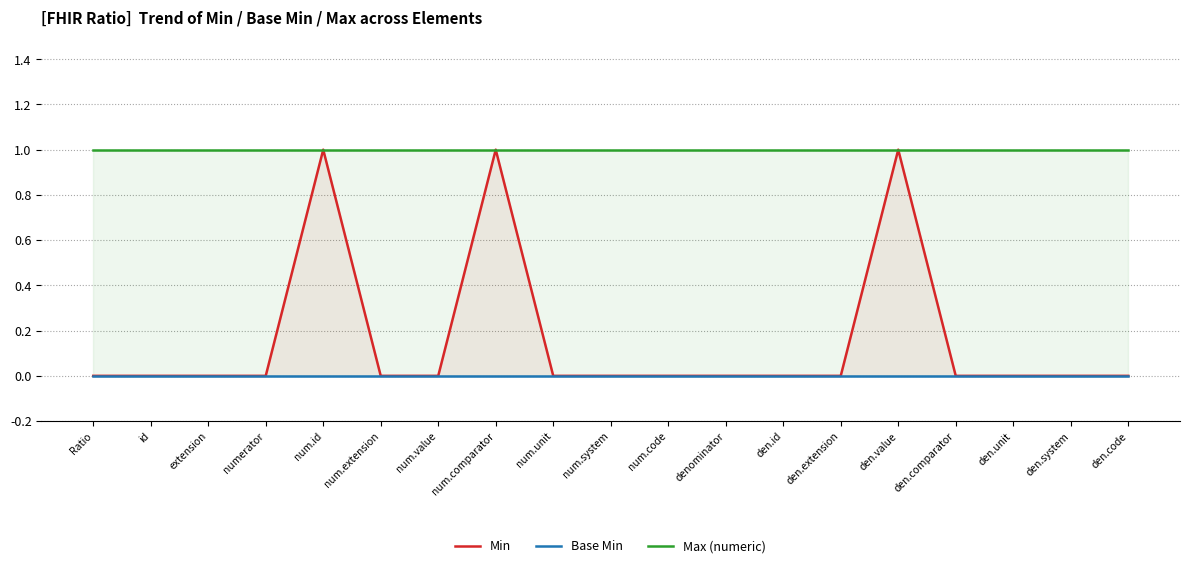

True or false: Max (numeric) and Min intersect in this chart.

False